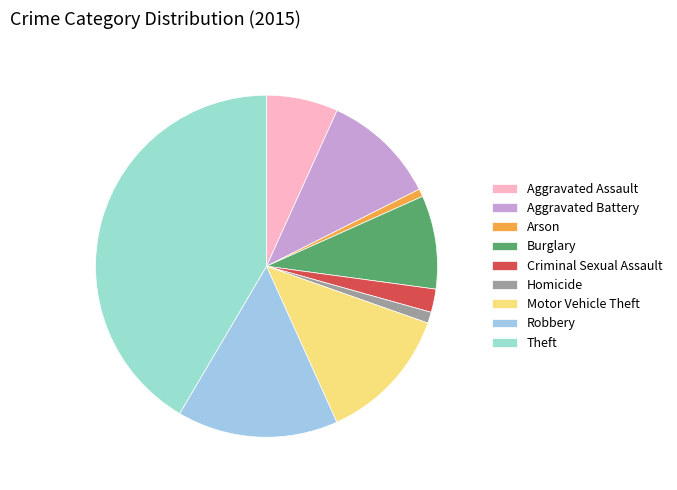

What is the largest slice in the pie chart?

Theft